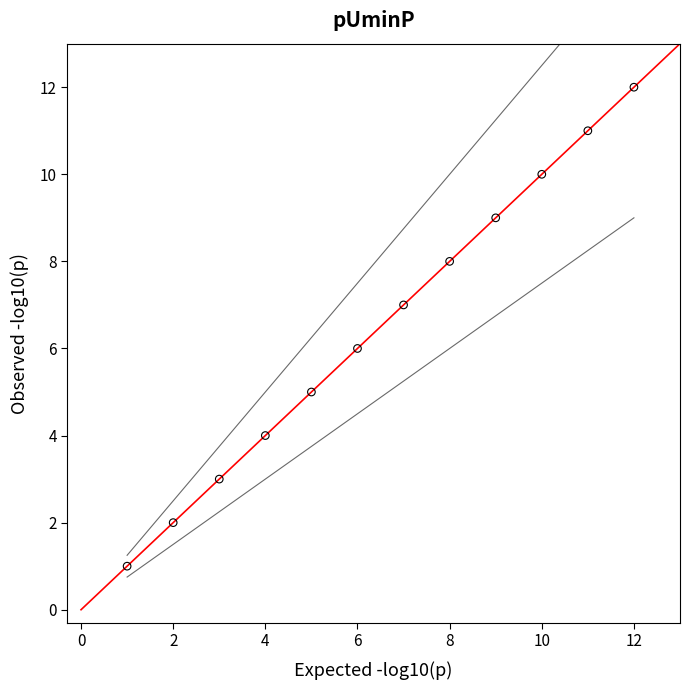

What is the average X value?

6